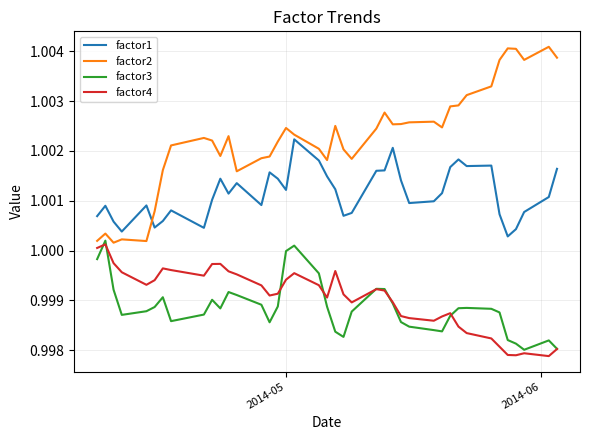

Which series has the largest total across all categories?

factor2